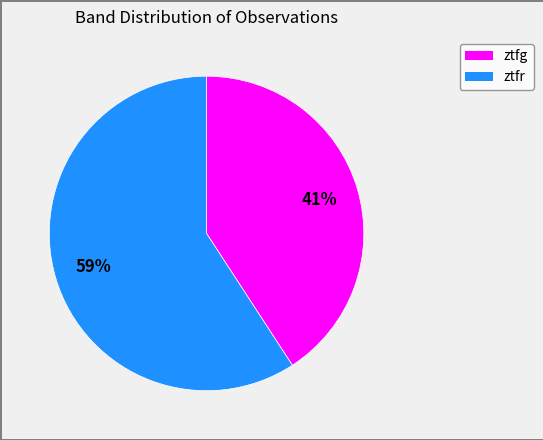

To the nearest percent, what percentage of the pie is ztfg?

41%